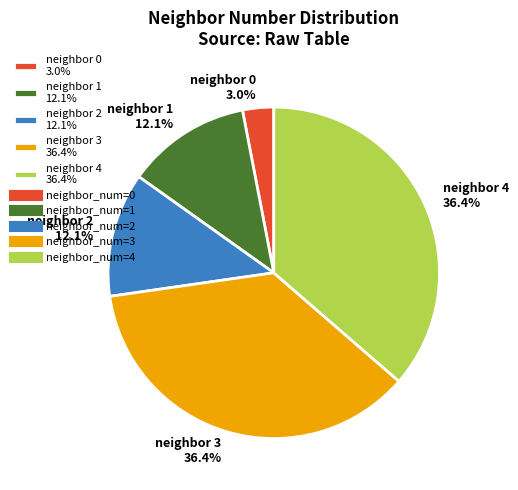

What is the total percentage of neighbor 1 12.1% and neighbor 2 12.1%?

24.2%